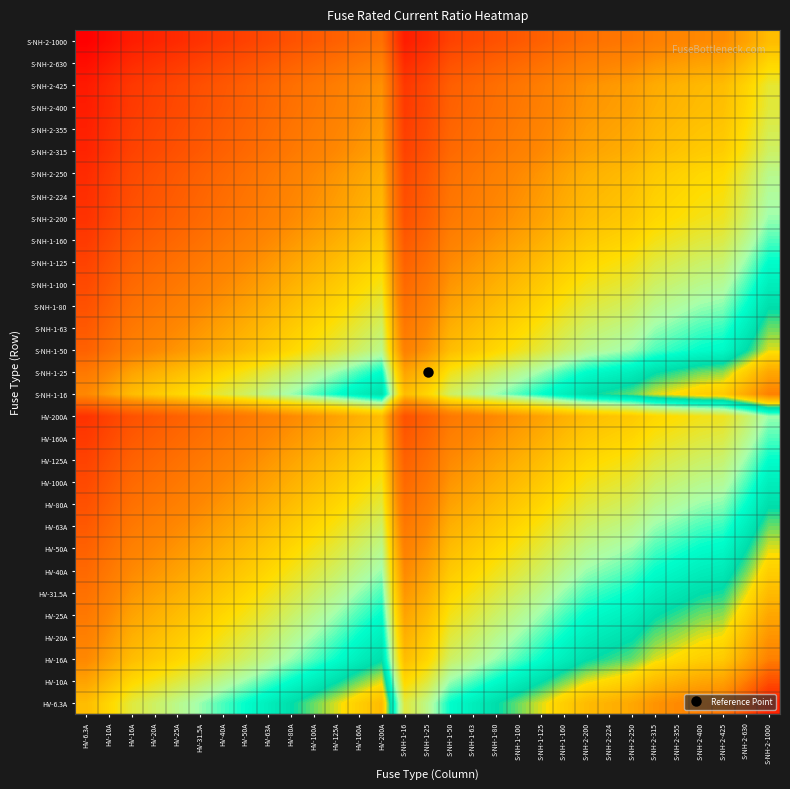

At which category does the chart reach its minimum across all series?

HV-6.3A